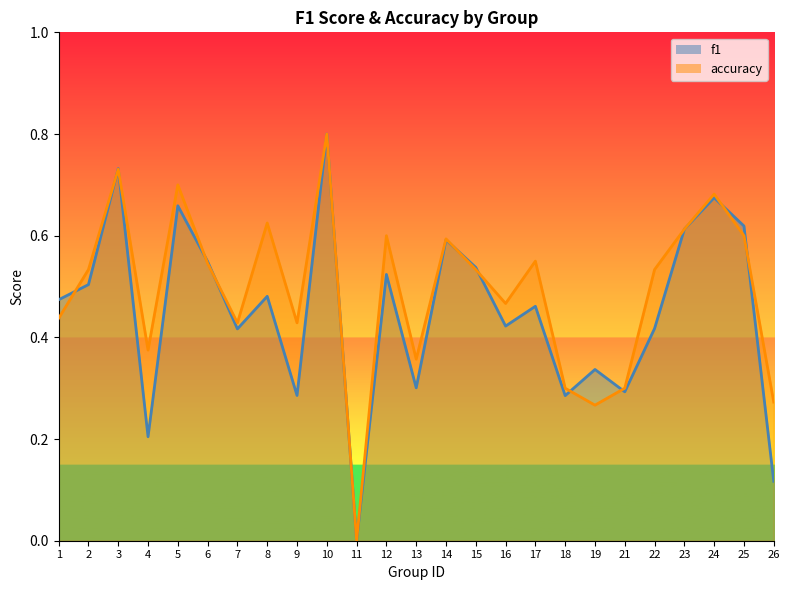

Reading left to right, list all the values displayed in this chart.

f1: 0.5	0.5	0.7	0.2	0.7	0.5	0.4	0.5	0.3	0.8	0.0	0.5	0.3	0.6	0.5	0.4	0.5	0.3	0.3	0.3	0.4	0.6	0.7	0.6	0.1
accuracy: 0.4	0.5	0.7	0.4	0.7	0.5	0.4	0.6	0.4	0.8	0.0	0.6	0.4	0.6	0.5	0.5	0.6	0.3	0.3	0.3	0.5	0.6	0.7	0.6	0.3